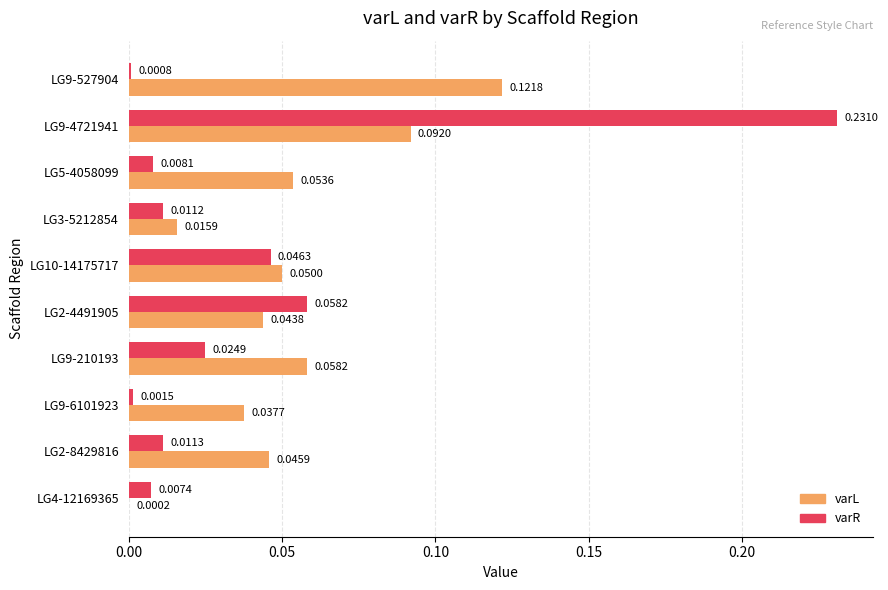

At which label is varR closest to 0?

LG9-527904